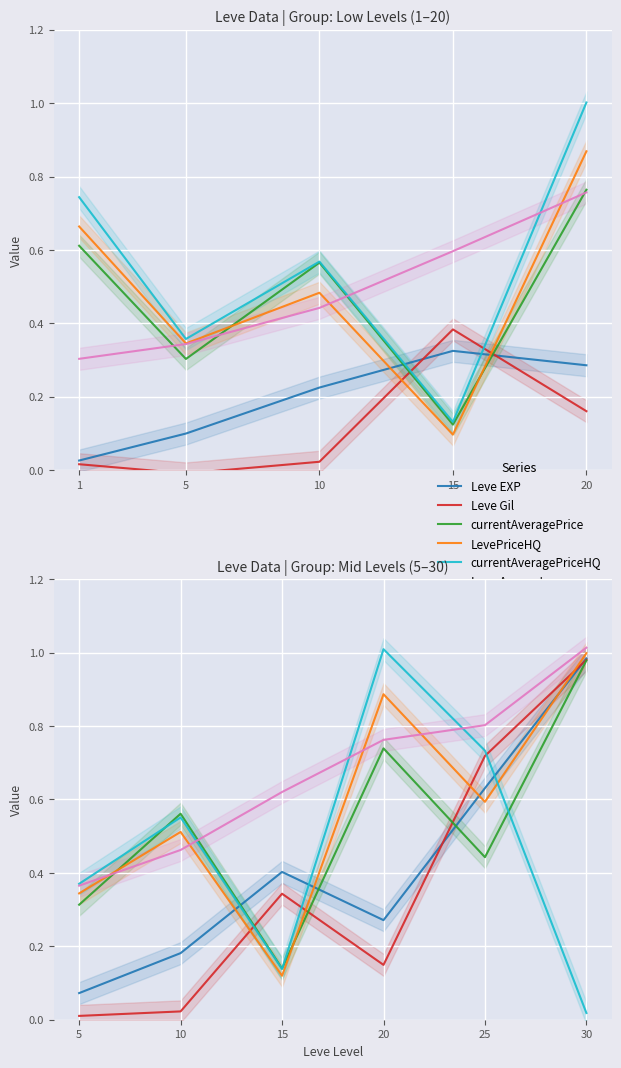

Which series has the largest total across all categories?

Leve Amount